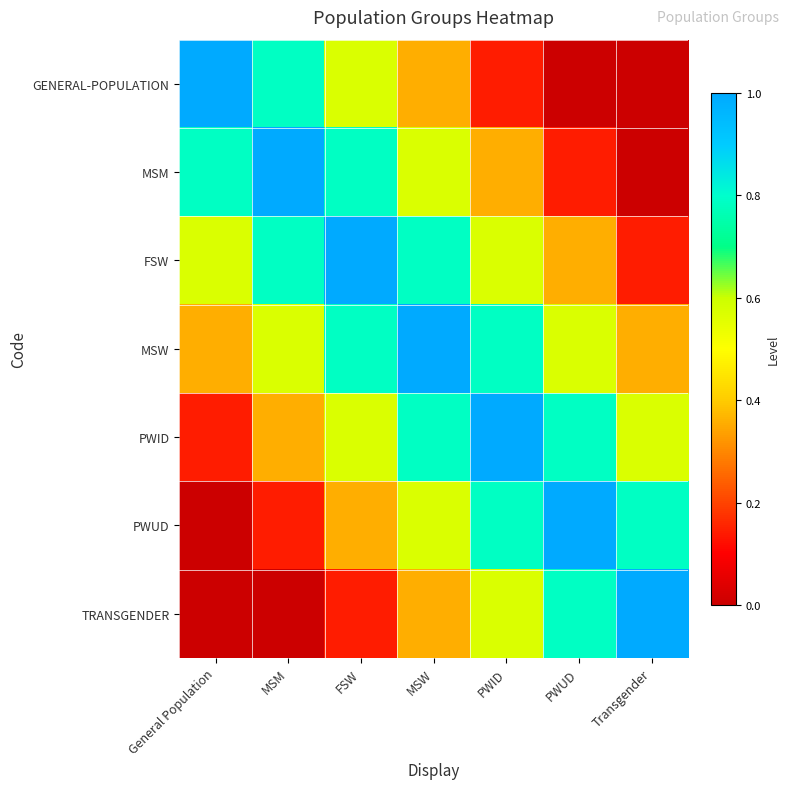

What is the total value across all series at PWID?

4.2